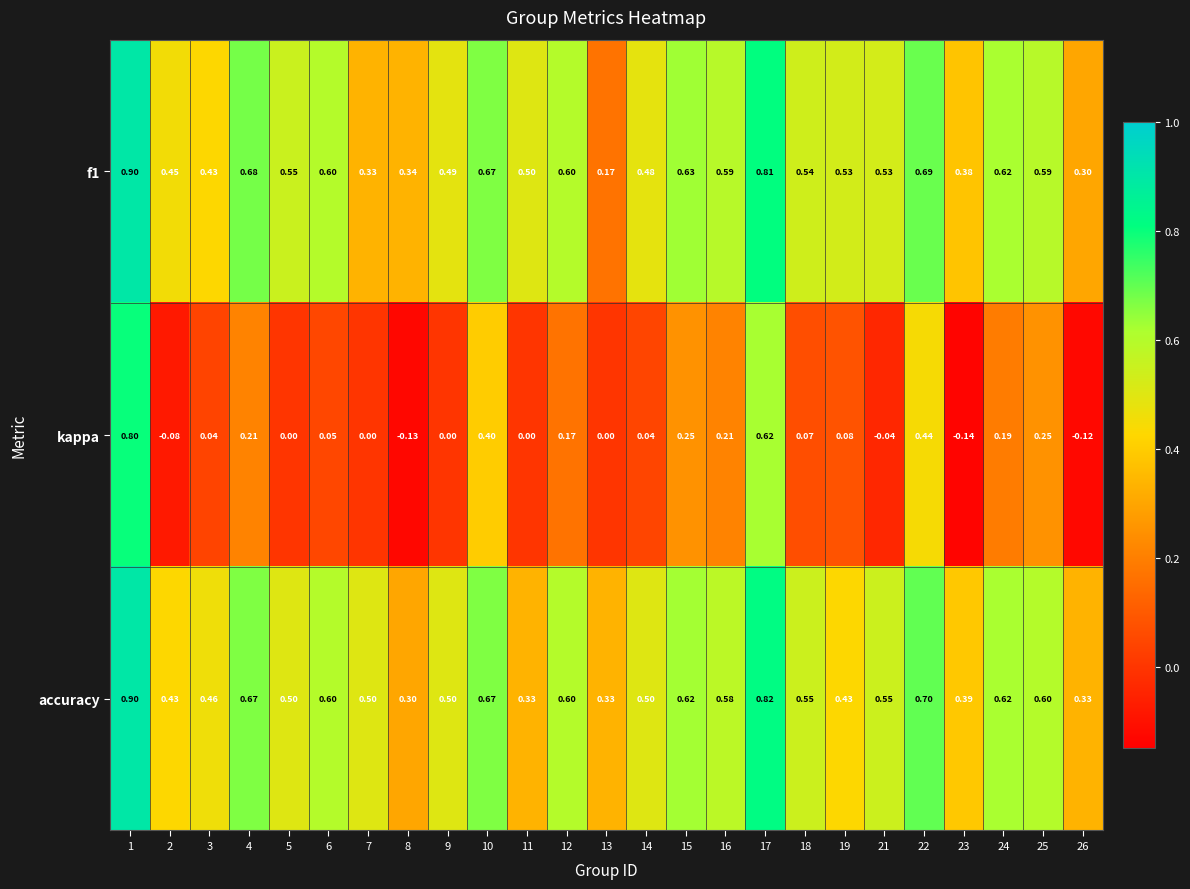

Which series changed the most between 2 and 10?

kappa